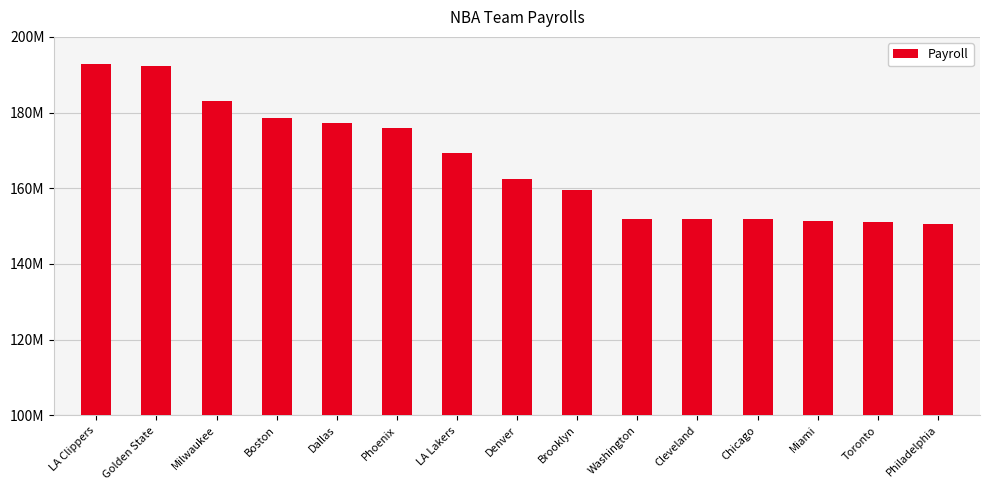

Are the bars horizontal?

No